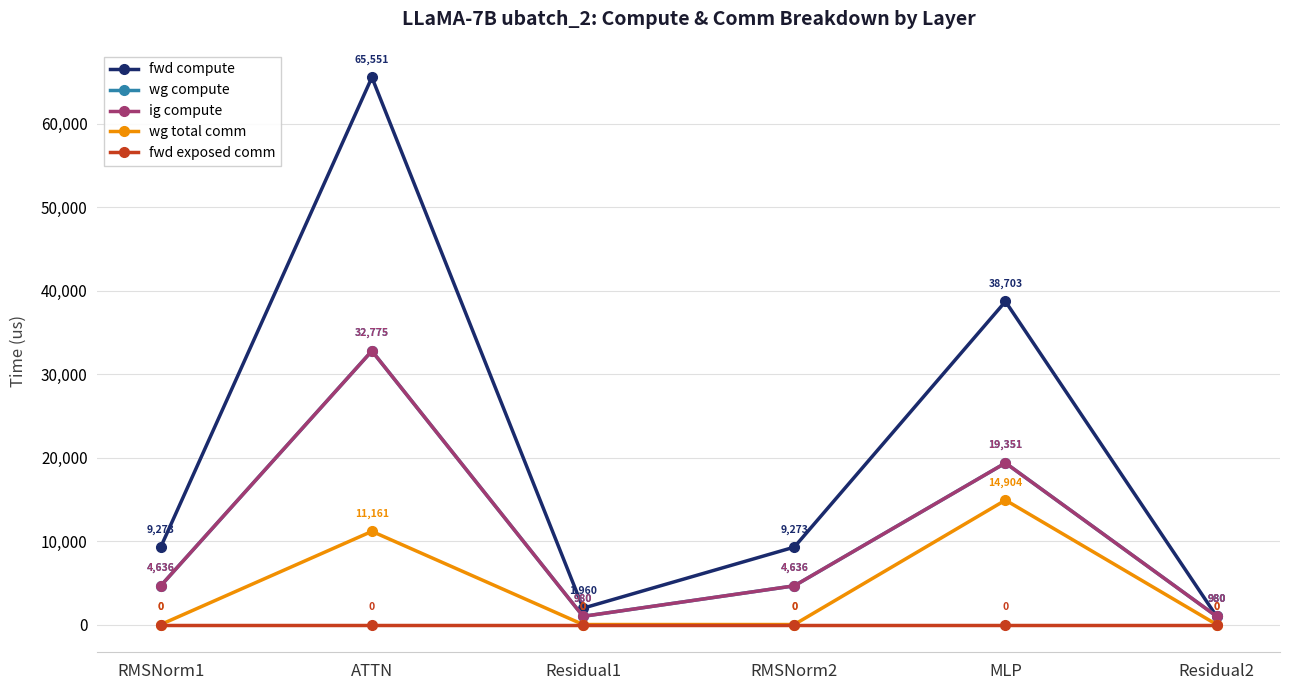

What is the maximum value for wg compute?

32775.3